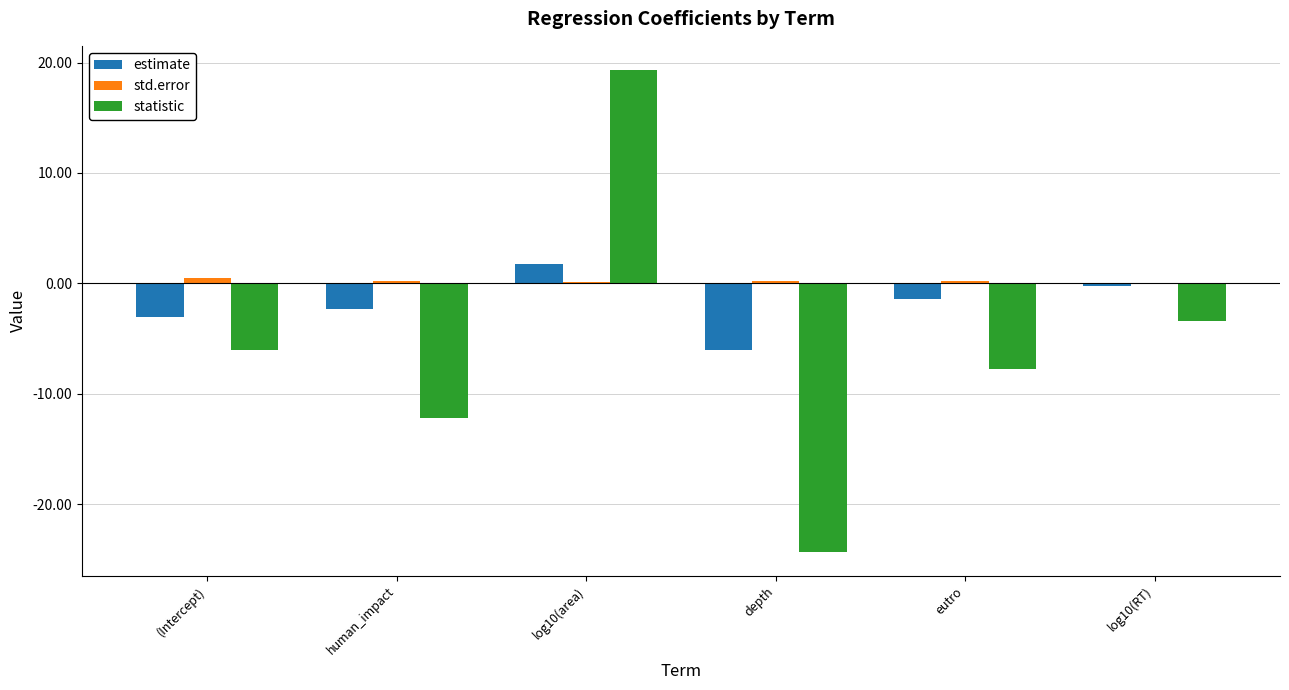

Which category has the highest value across all series?

log10(area)